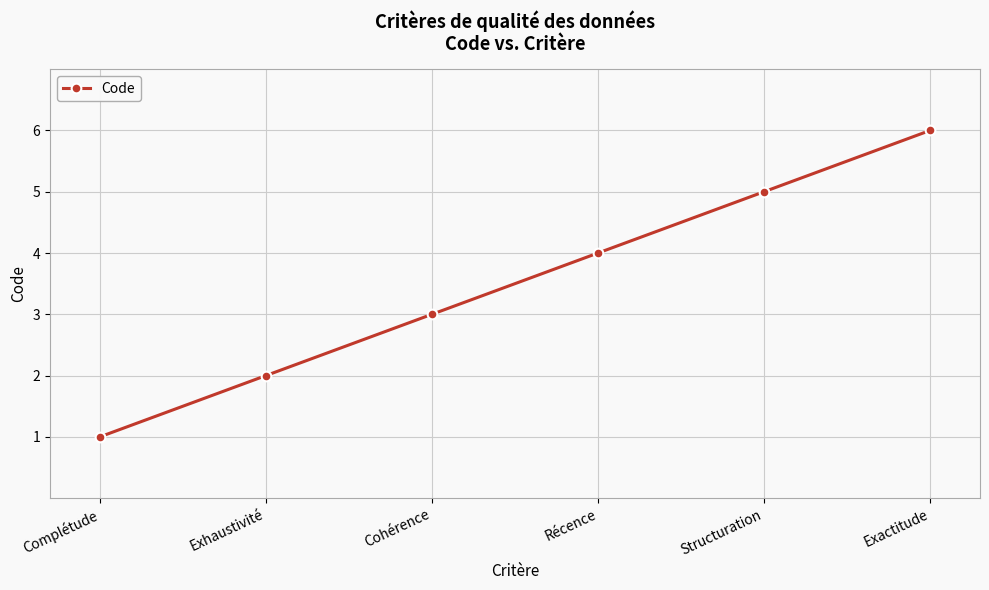

What is the ratio of the value at Récence to the value at Structuration?

0.8